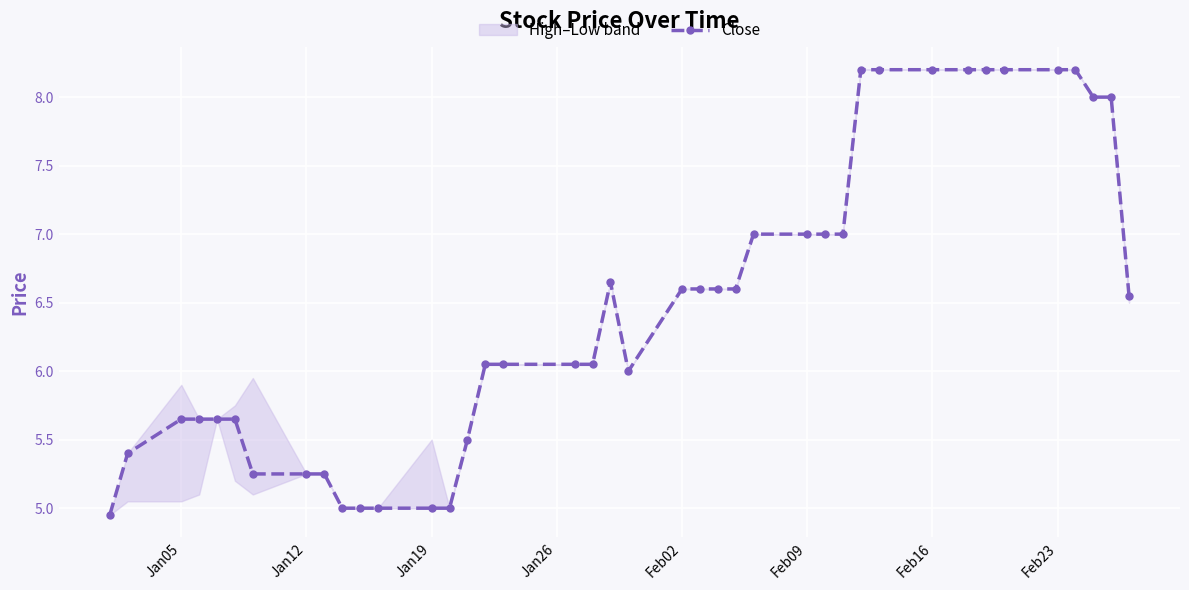

What is the average value?

6.5